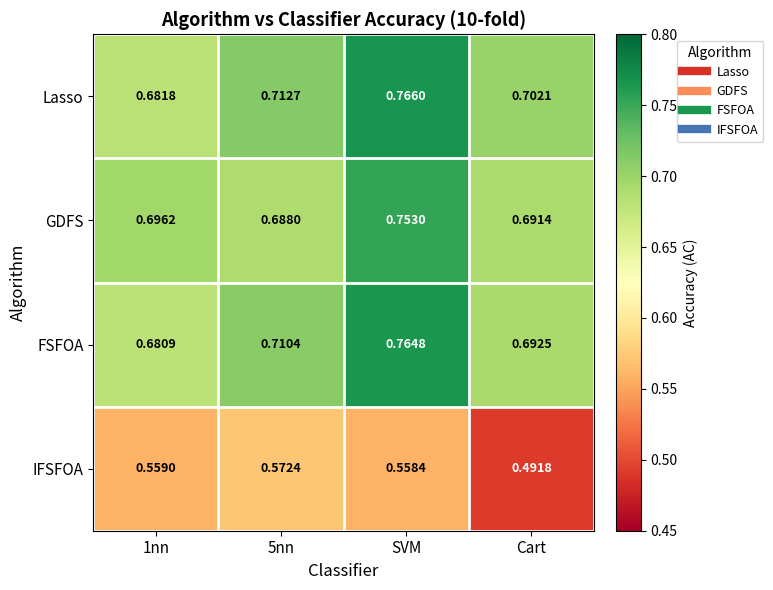

List the series in order of their peak value, highest first.

Lasso, FSFOA, GDFS, IFSFOA